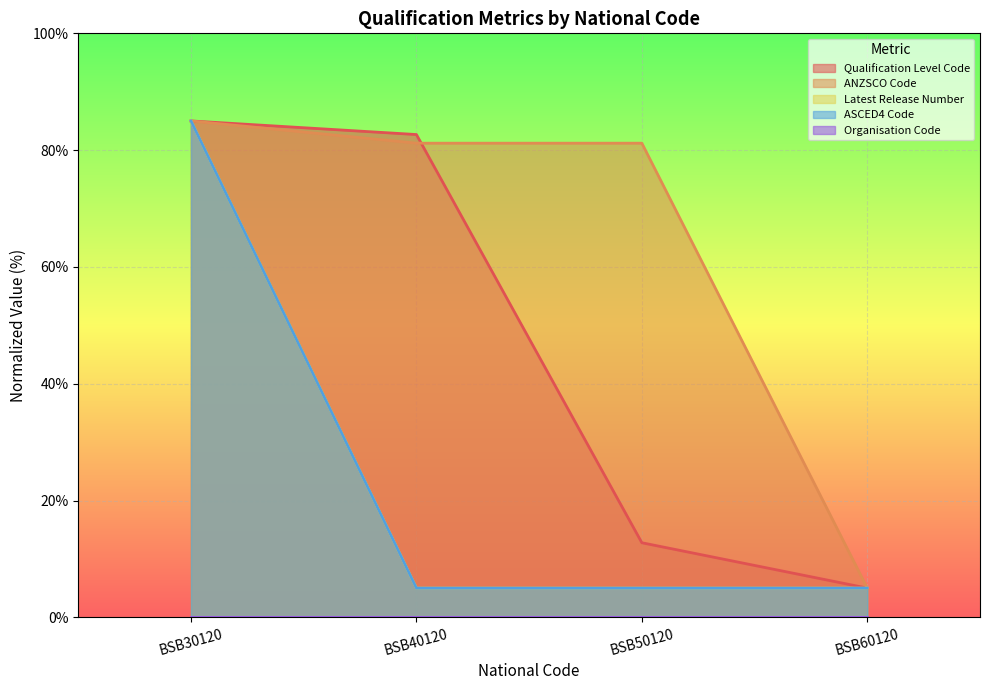

What is the lowest value of the ASCED4 Code series?

5.0